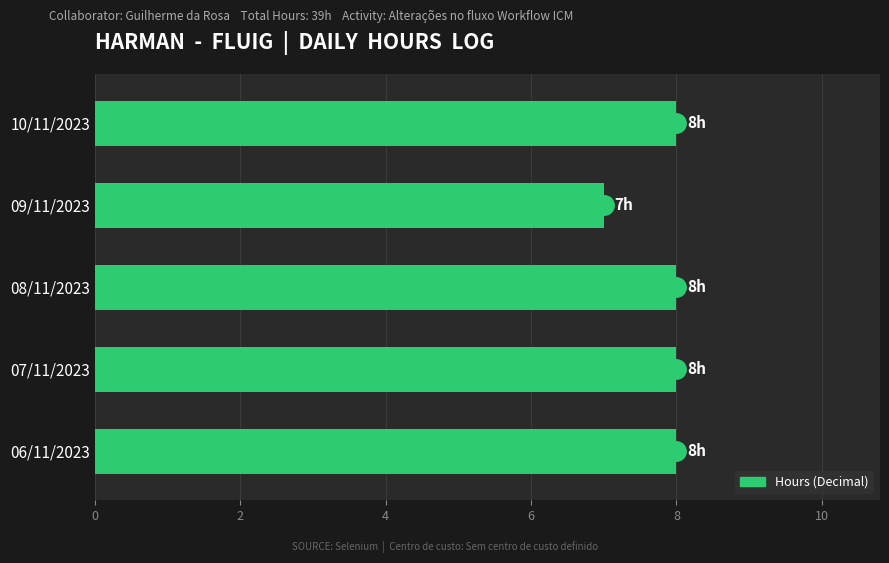

Is it true that the value at 08/11/2023 is 8?

True